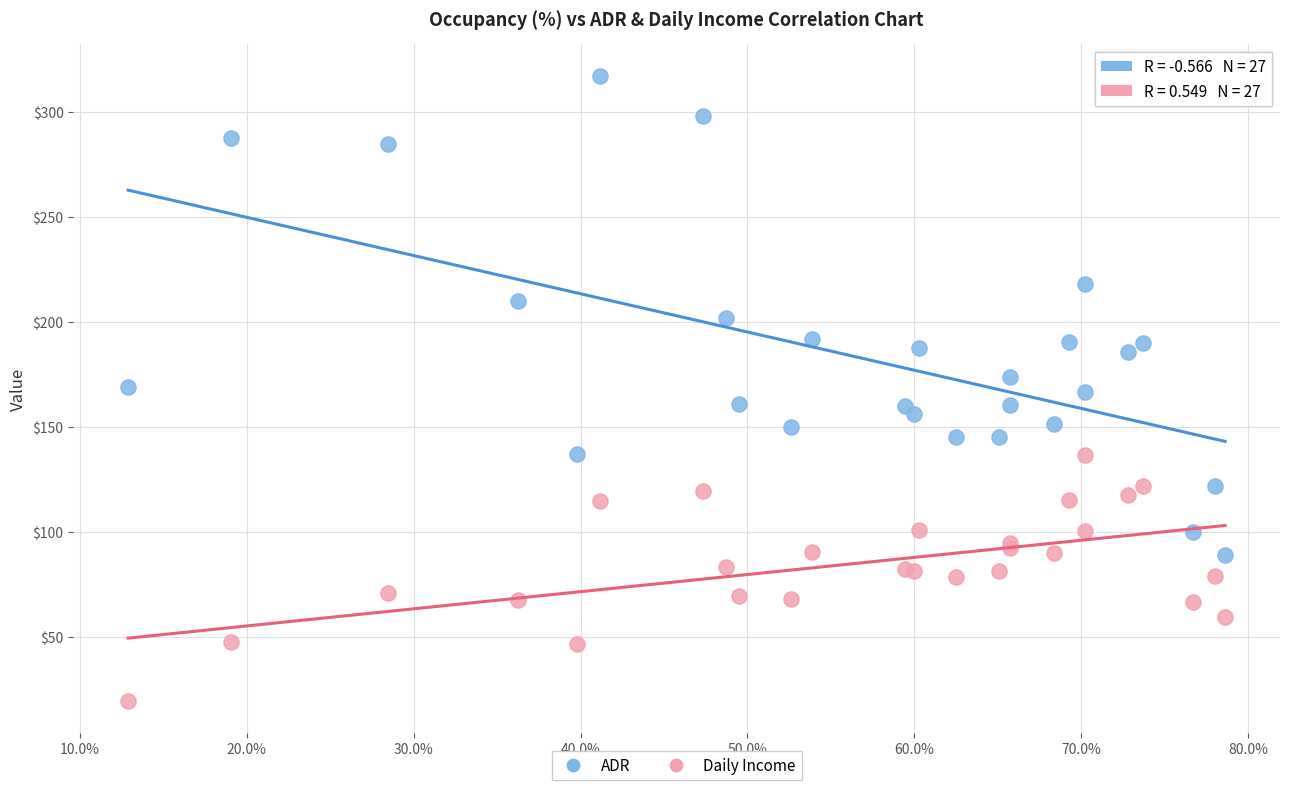

Which series reaches the minimum Y coordinate?

Daily Income